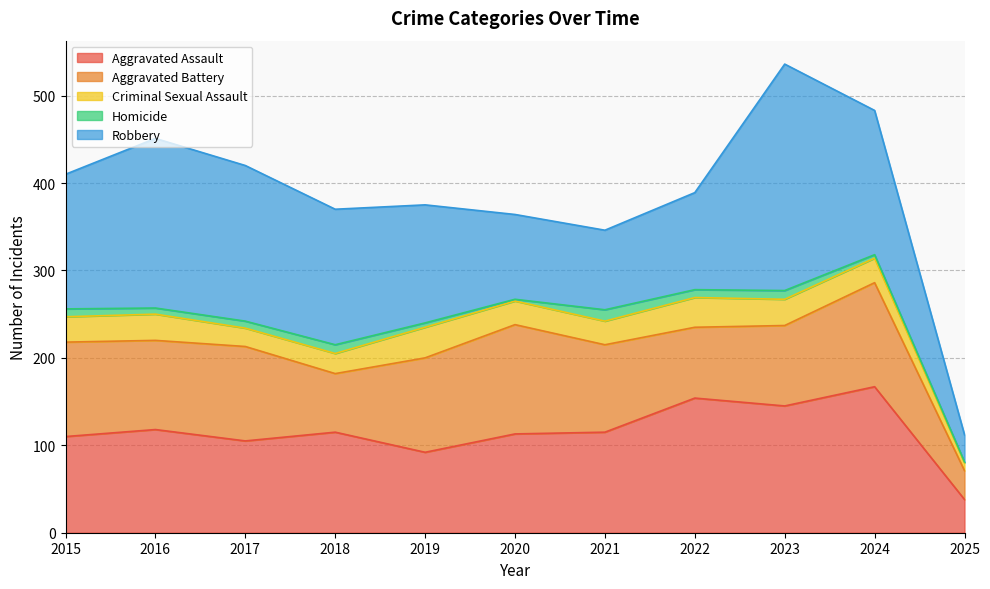

Between which two adjacent categories do Aggravated Battery and Robbery first intersect?

2019 and 2020